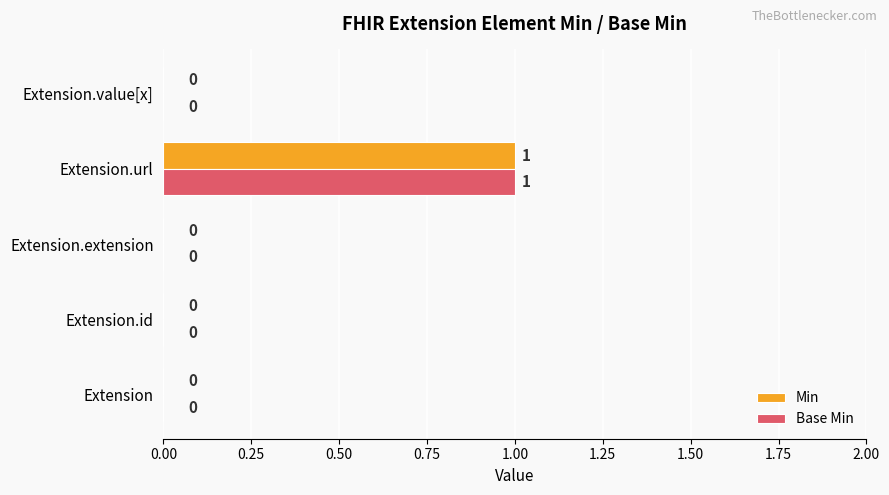

What are all the series names shown in the legend?

Min, Base Min